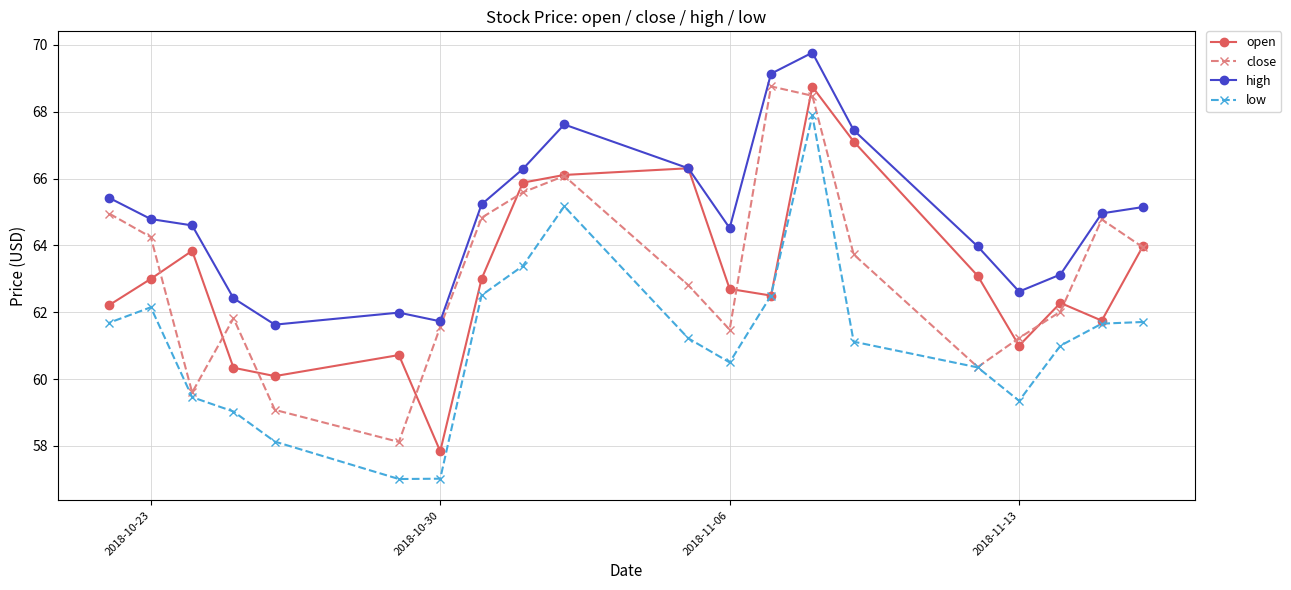

In open, how many points are lower than both neighbors (excluding endpoints)?

5